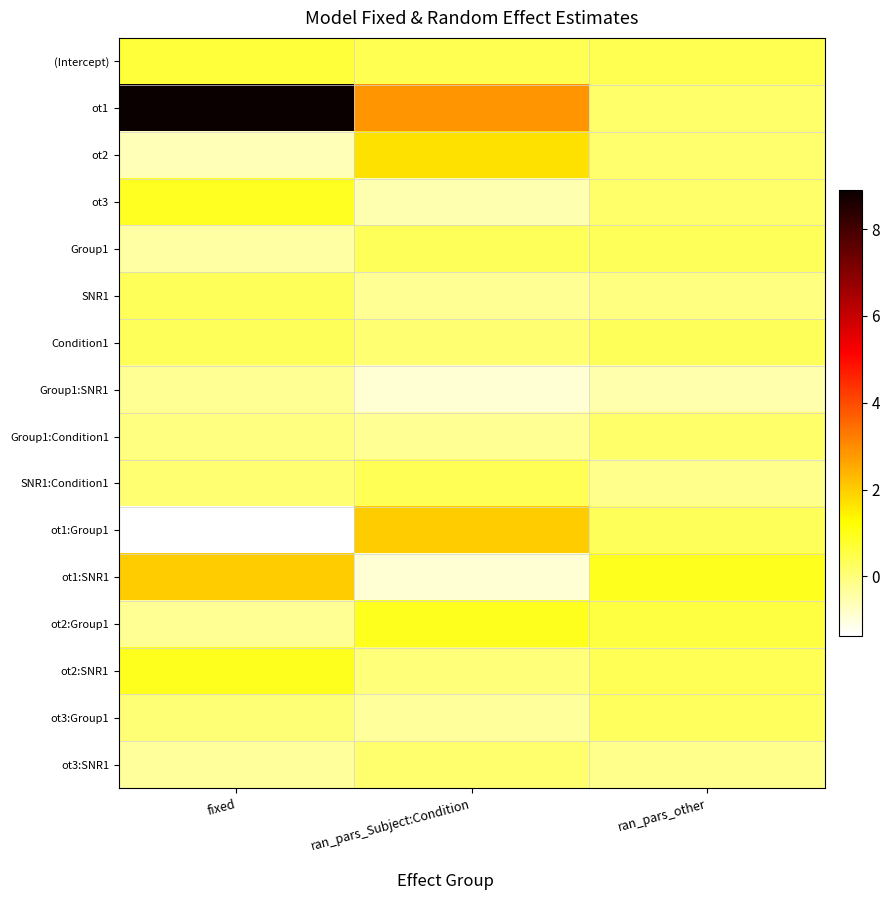

Rank the series by their maximum value, from highest to lowest.

ot1, ot1:Group1, ot1:SNR1, ot2, ot2:Group1, ot2:SNR1, ot3, (Intercept), SNR1:Condition1, Group1, Condition1, SNR1, ot3:Group1, Group1:Condition1, ot3:SNR1, Group1:SNR1